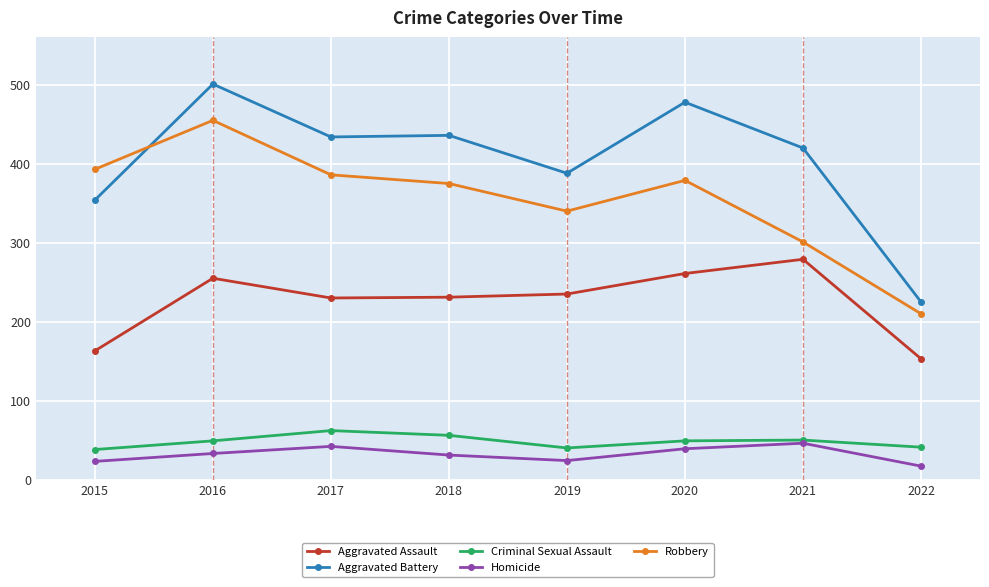

Is it true that Robbery equals 301 at 2021?

True